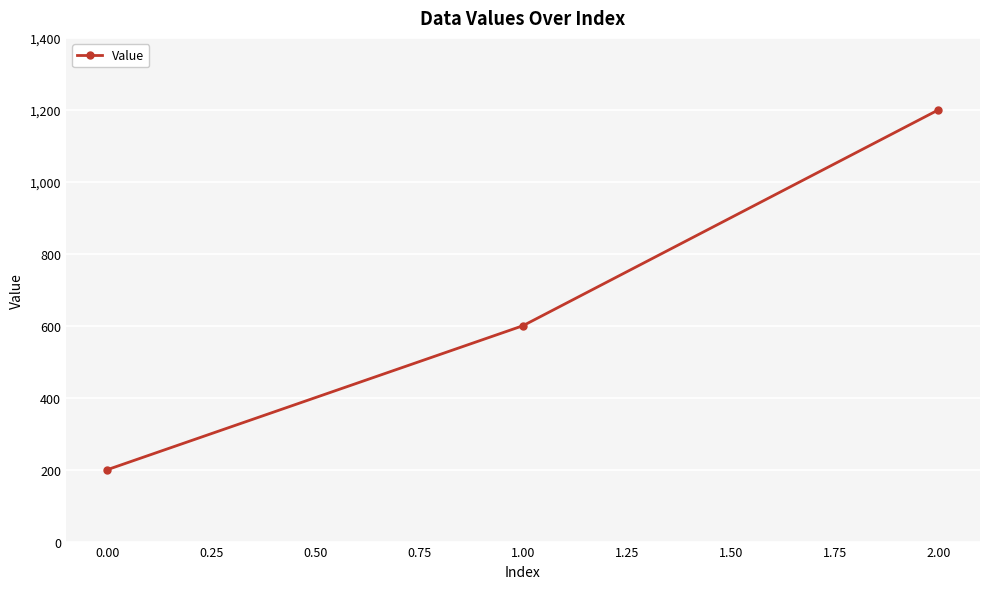

What is the change in value from 0.00 to 1.00?

+400